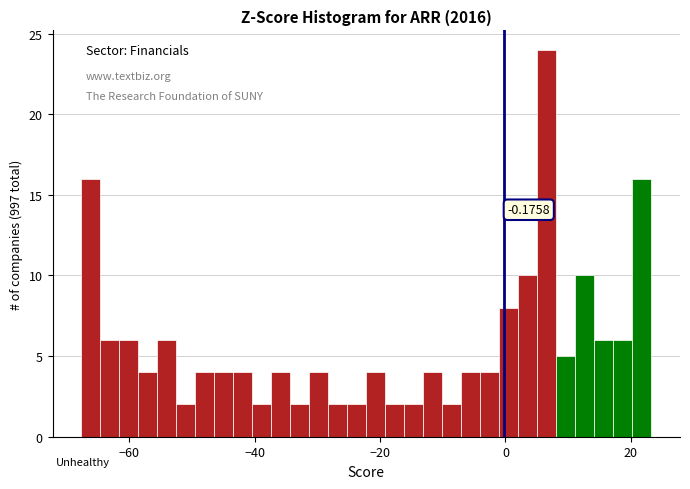

Around what value on the x-axis is the tallest bar? Give the approximate position of its centre, as read against the axis.

6